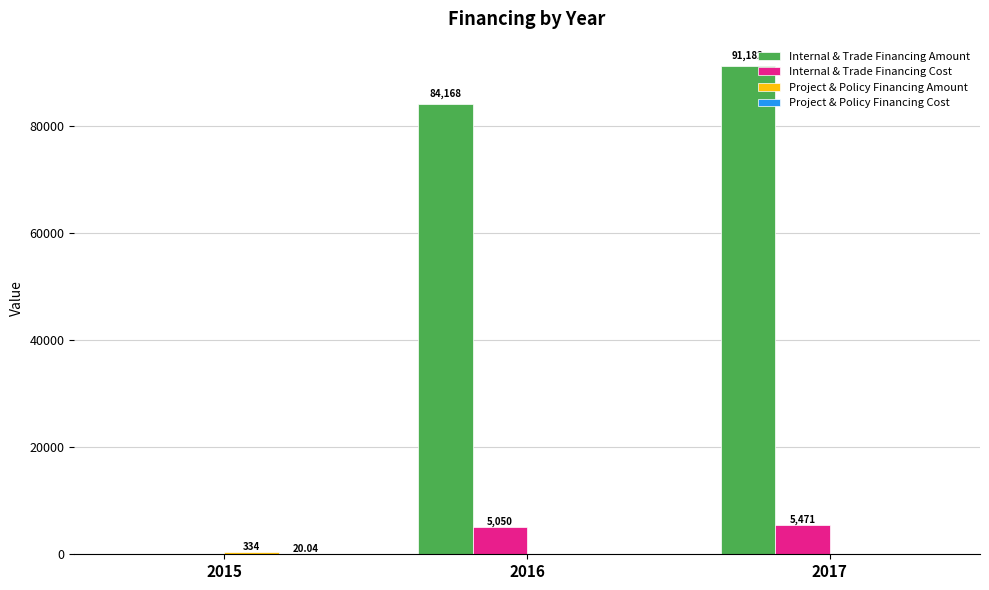

Are the bars horizontal?

No